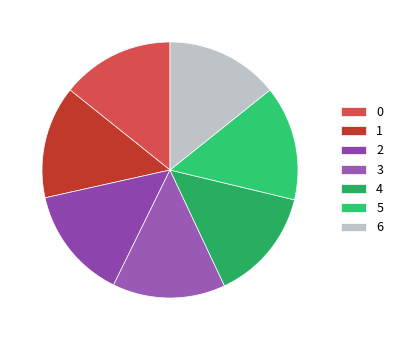

Count the number of slices in the pie.

7